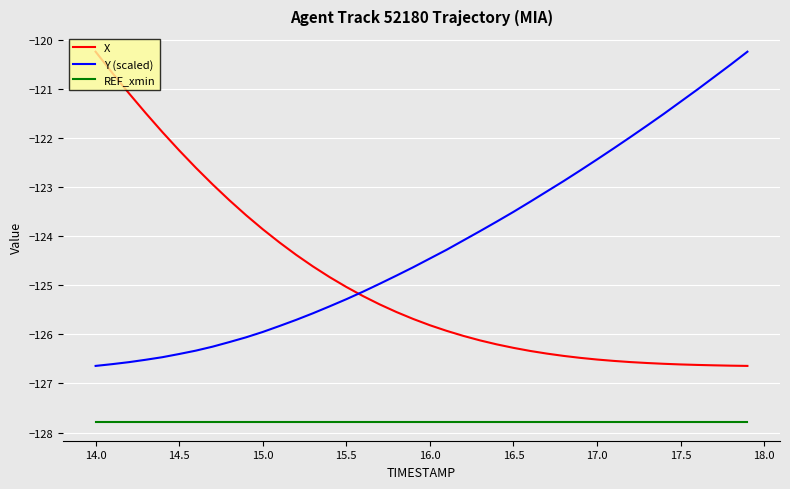

What is the difference between the maximum and minimum values in the Y (scaled) series?

6.4